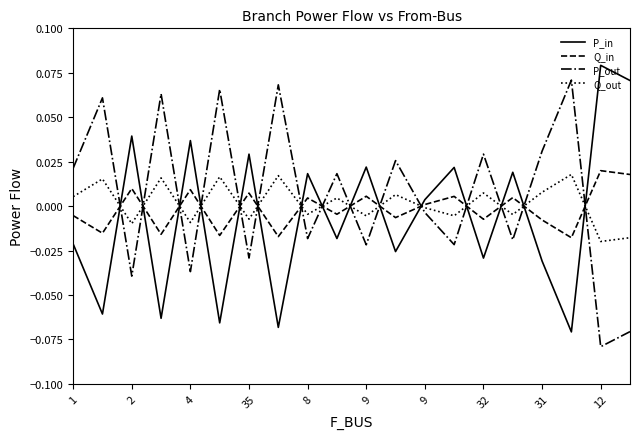

How many times do Q_out and P_out cross each other?

15